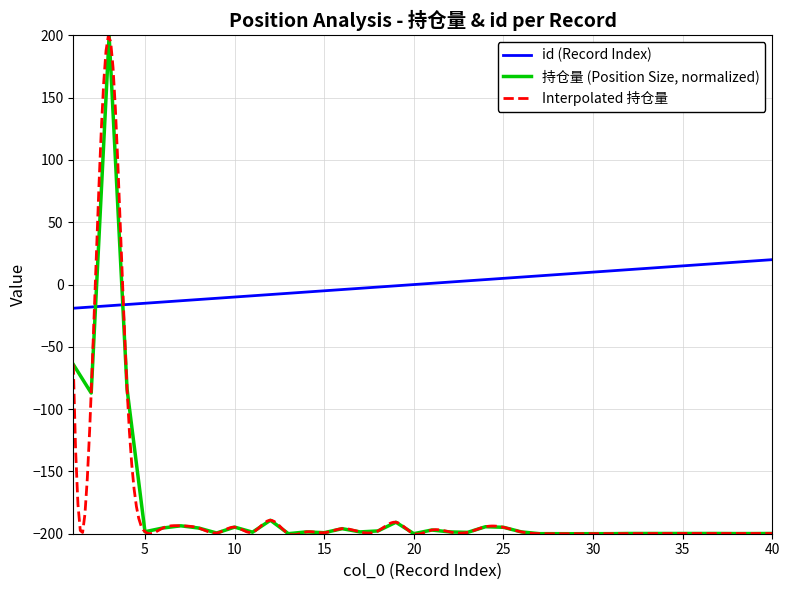

The 持仓量 series shows -197.8 at 18. True or false?

True